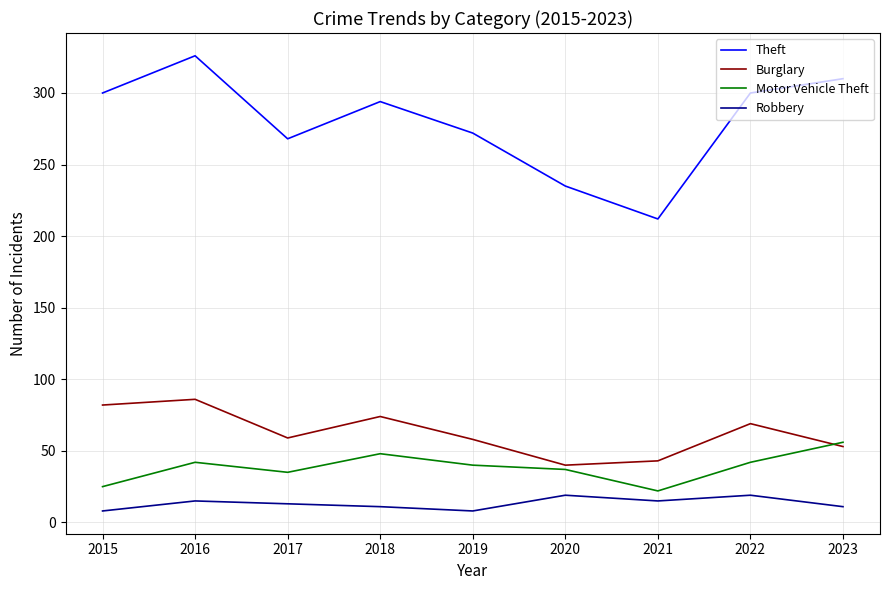

At which category does the chart reach its peak across all series?

2016